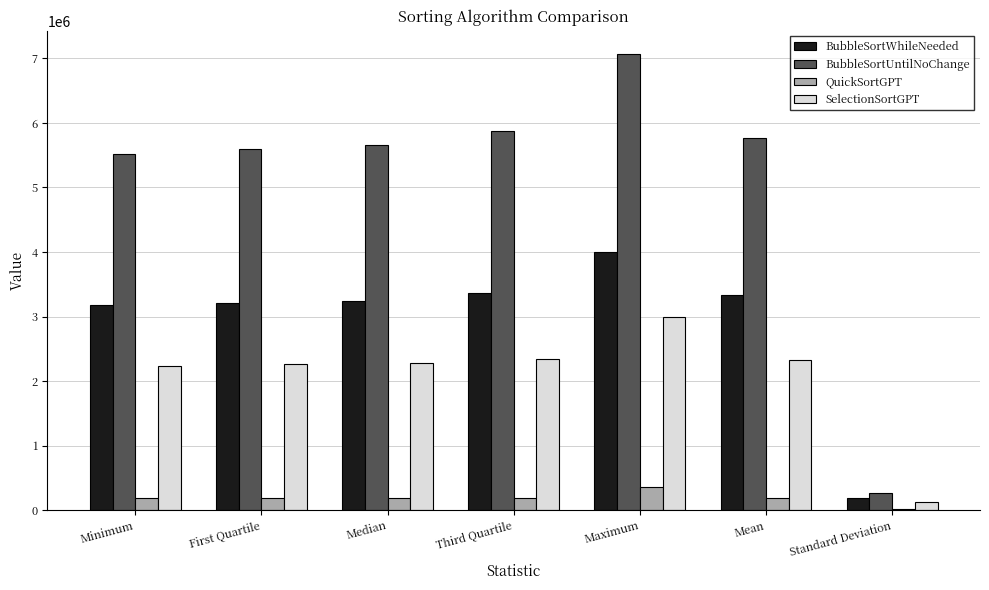

What is the sum of the SelectionSortGPT values at Median and Maximum?

5276650.0